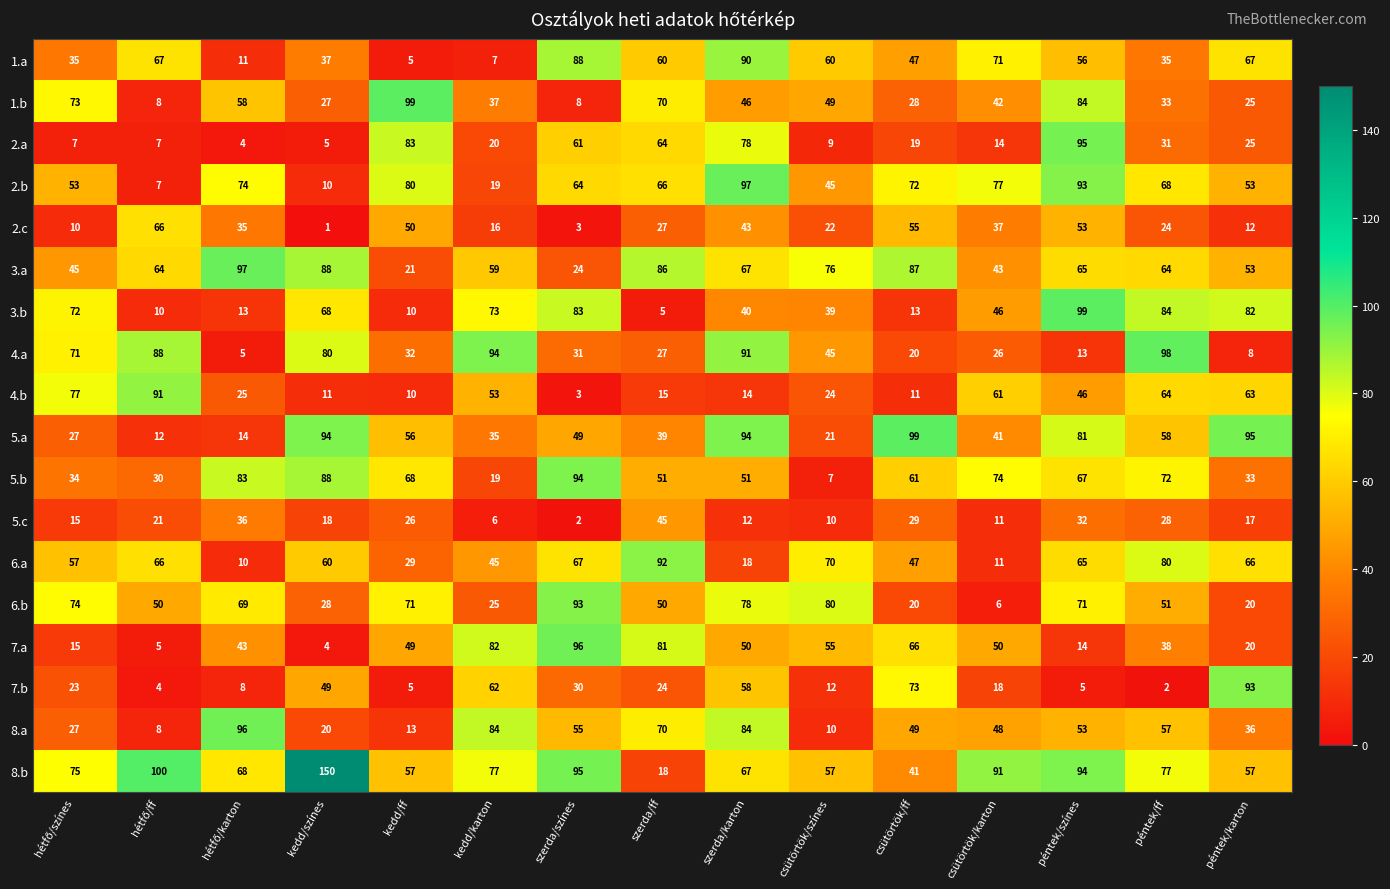

The value of 2.a at péntek/ff is 31. True or false?

True